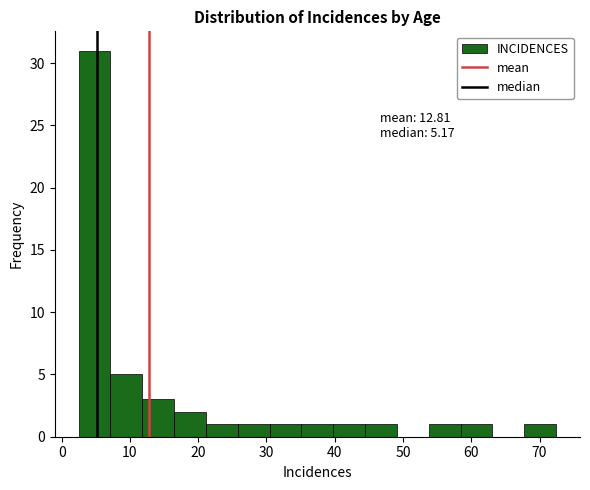

Which range on the x-axis has the tallest bar?

2 to 7